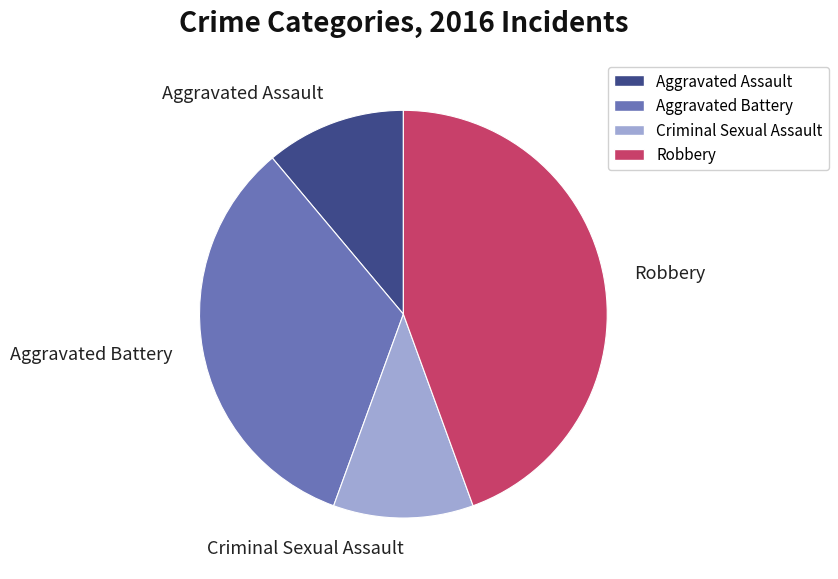

The Aggravated Battery slice represents 33% of the pie. True or false?

True